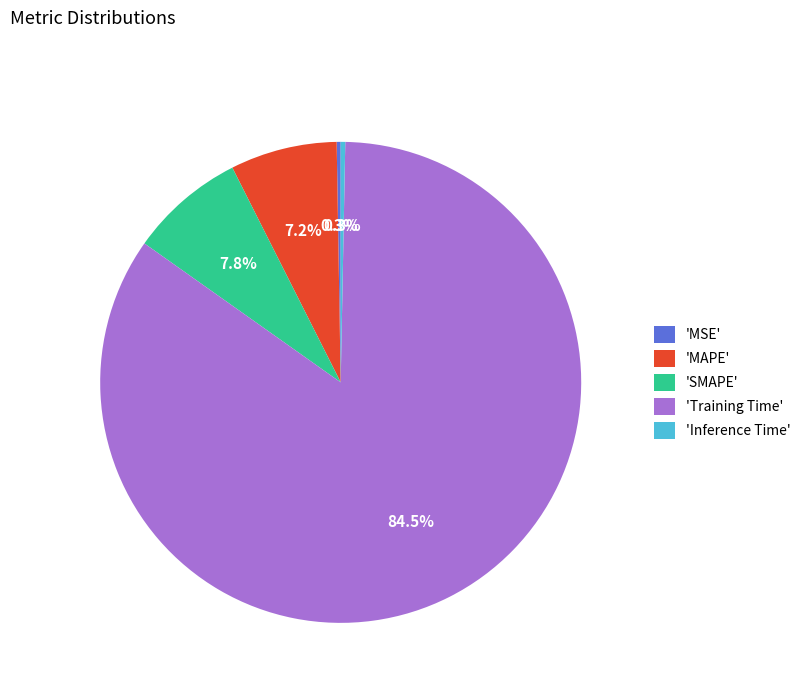

Which category has the biggest portion of the pie?

'Training Time'